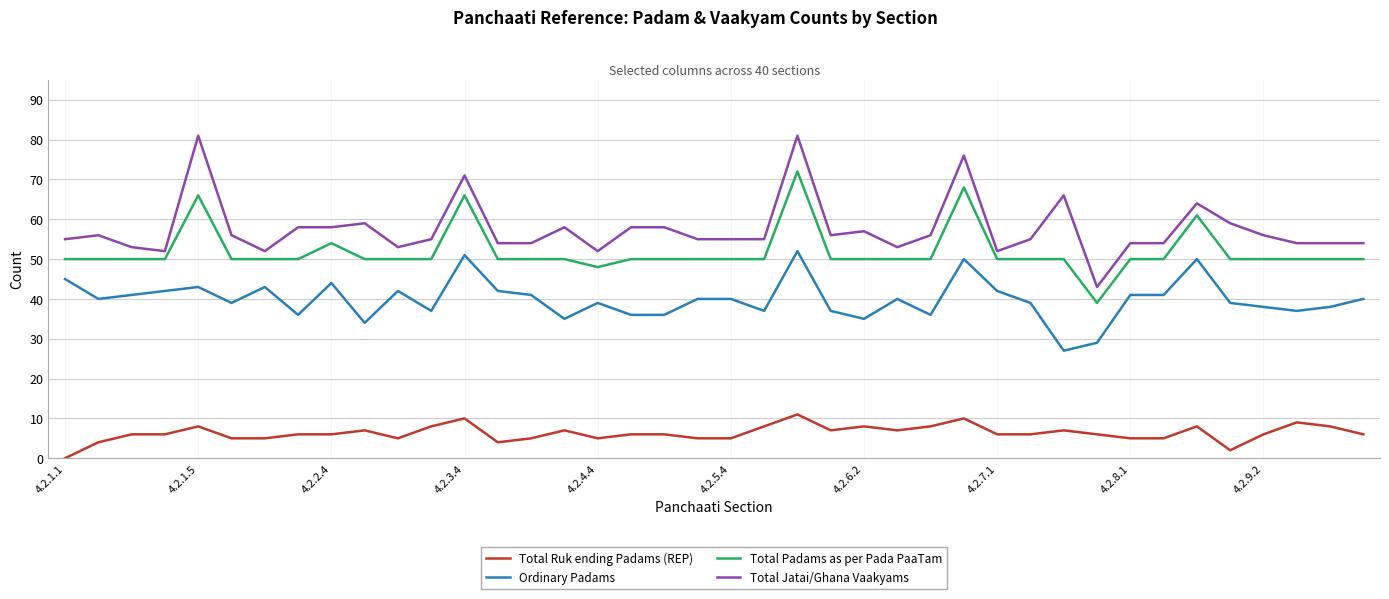

Which series has the widest spread of values?

Total Jatai/Ghana Vaakyams